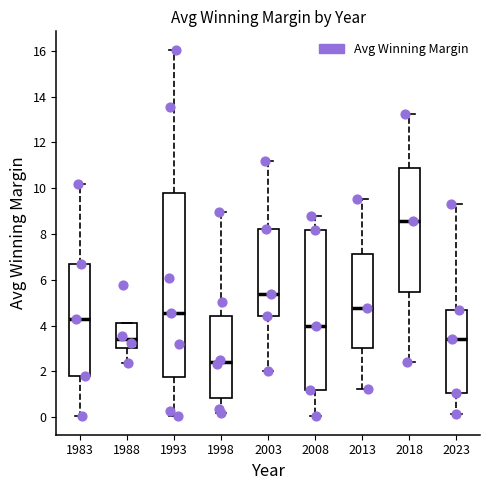

Which box is the tallest, from its lower edge to its upper edge?

1993